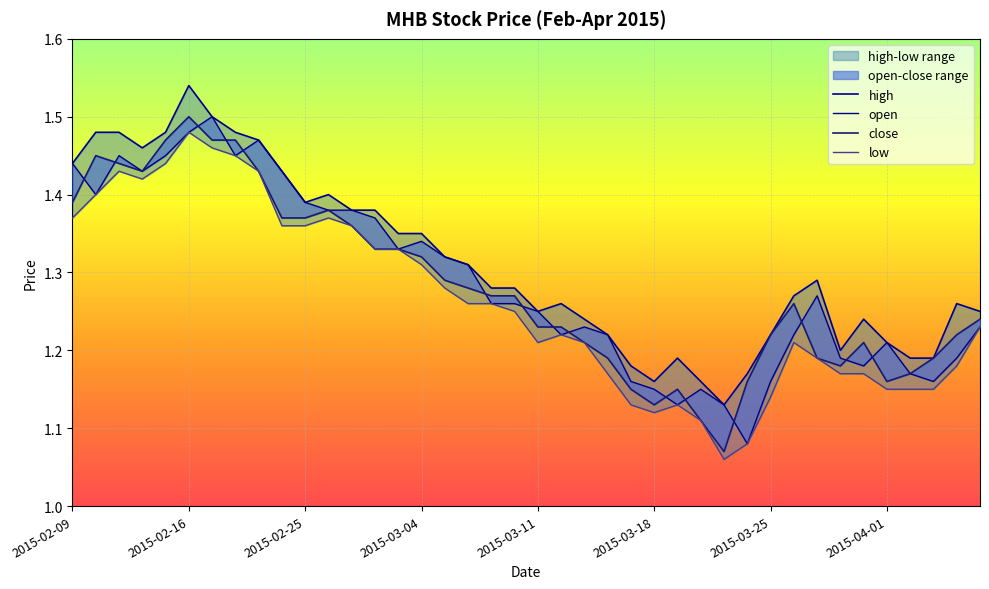

How many data points does each series have?

40